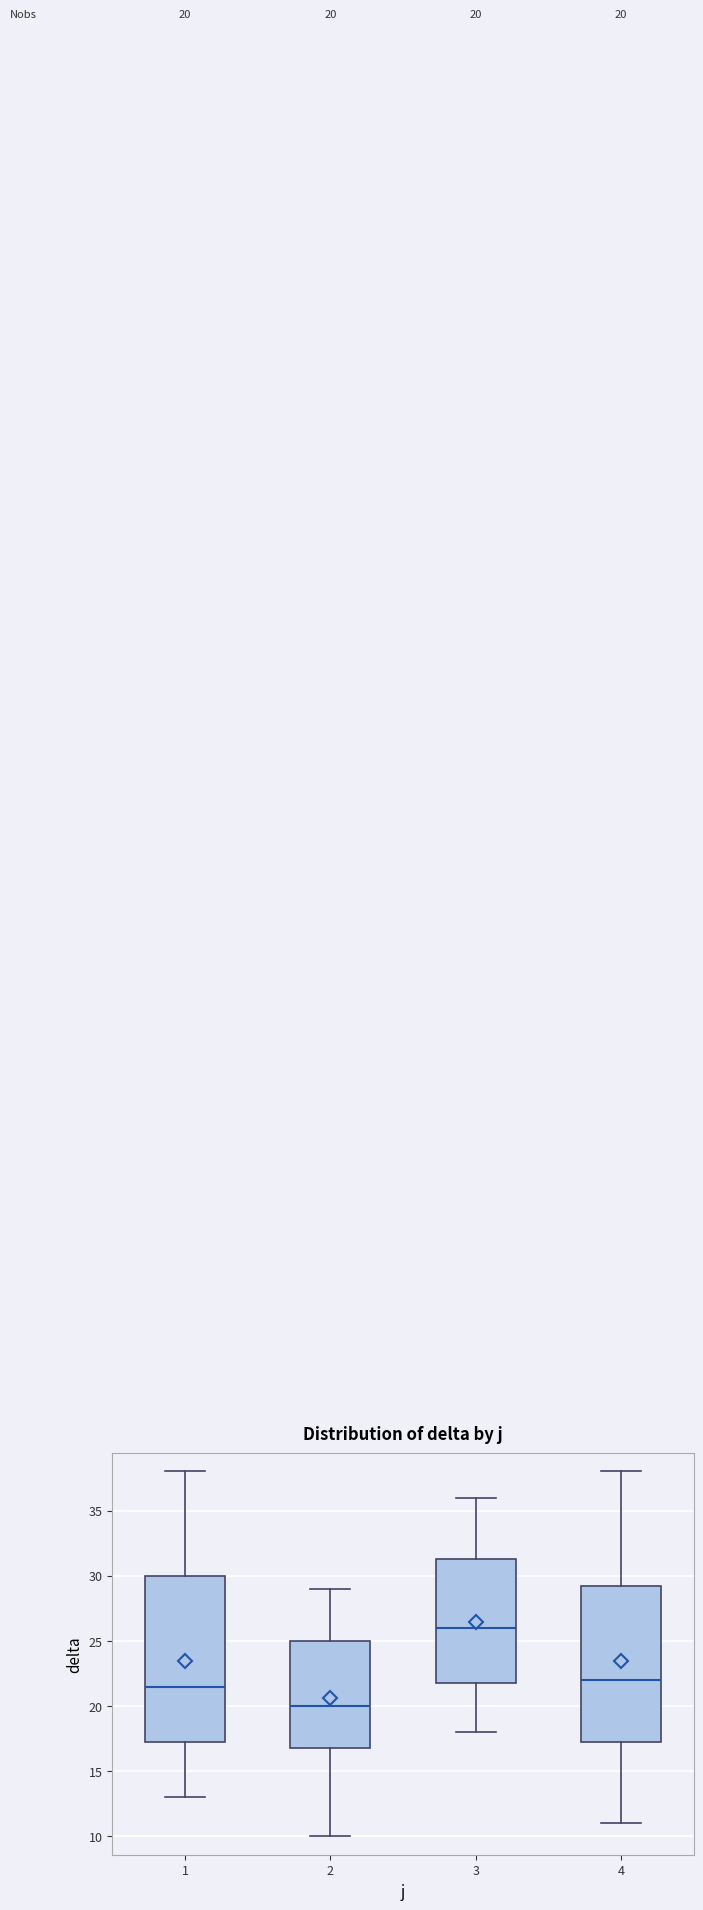

Comparing the boxes themselves (not the whiskers), which one is the tallest?

1